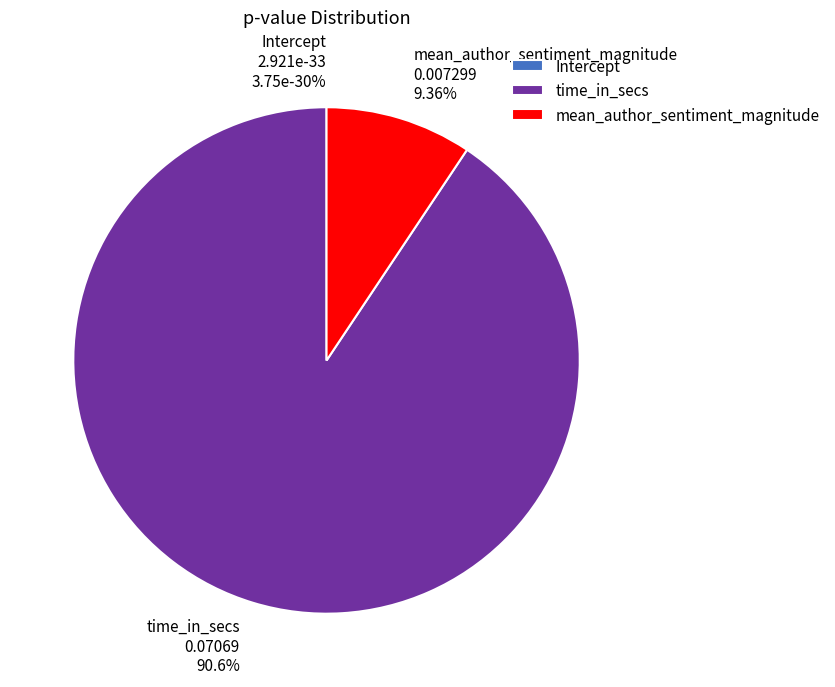

Does any single category account for the majority?

Yes